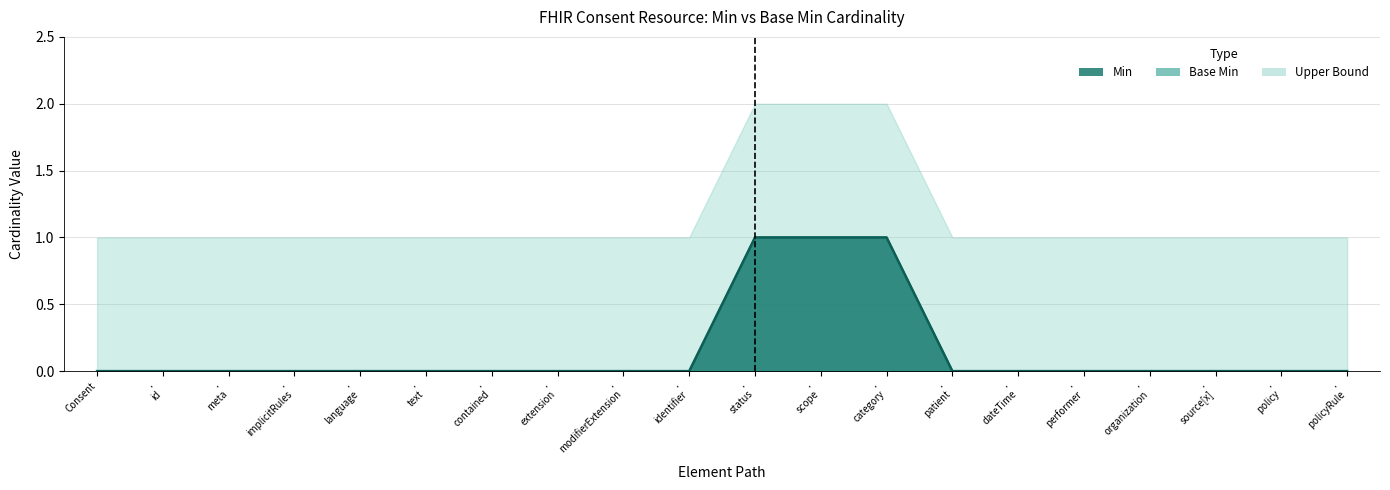

Which has a higher value, Consent or . modifierExtension?

Consent